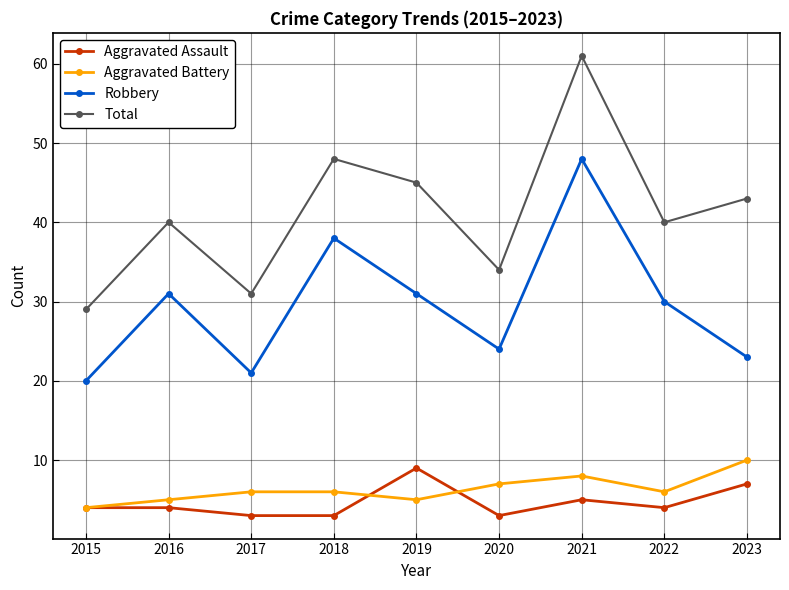

What is the lowest value of the Total series?

29